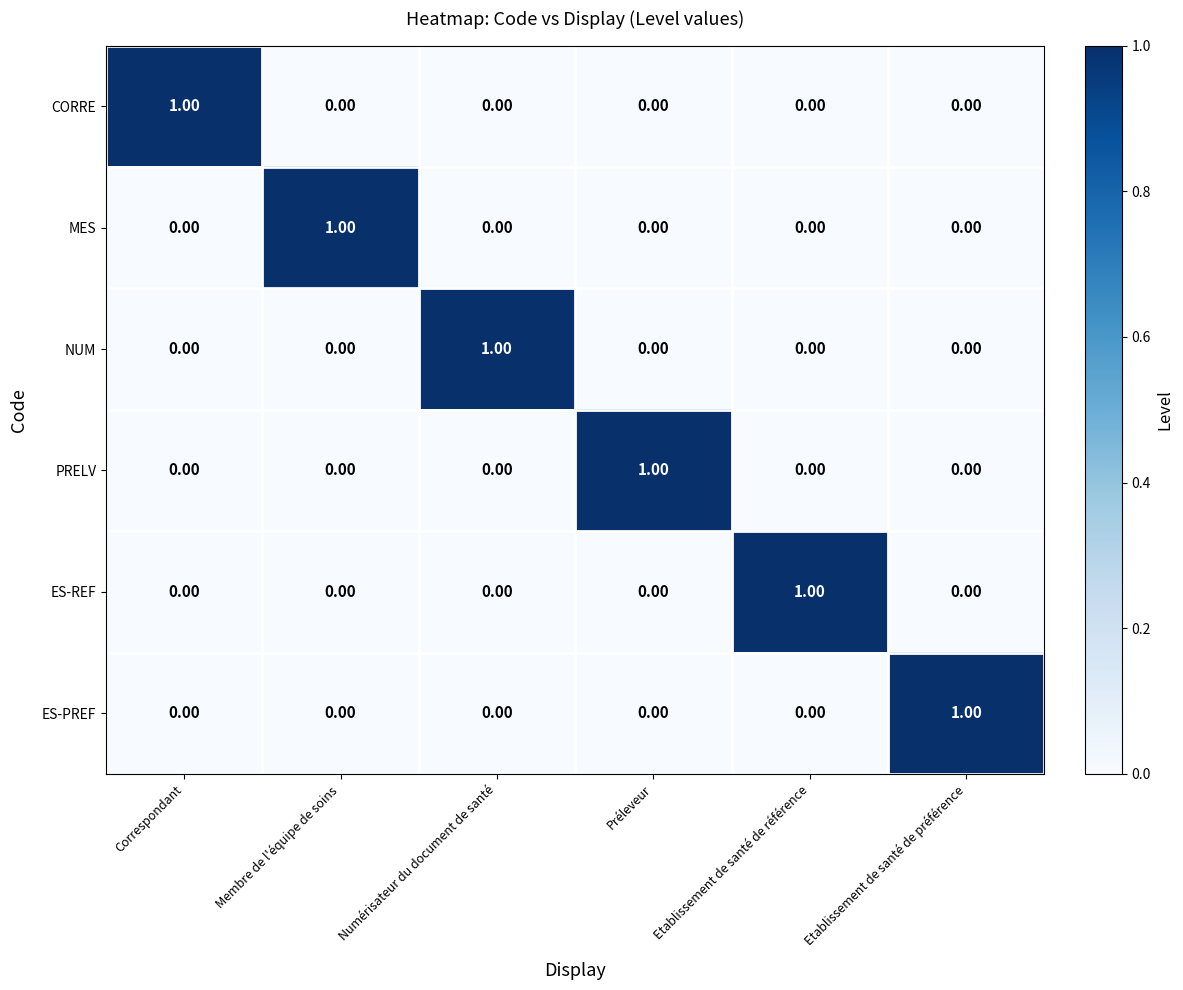

At how many categories does at least one series exceed 0?

6